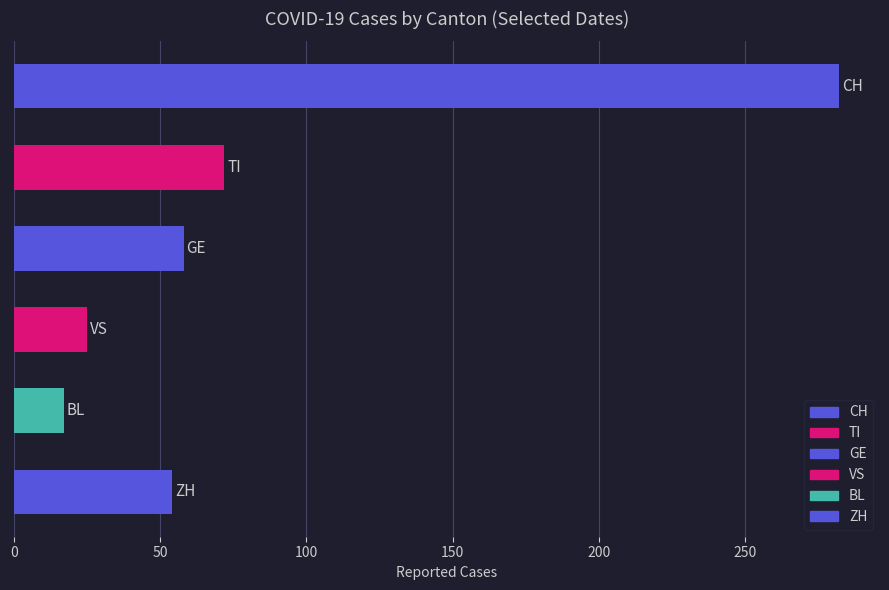

What is the average value?

85